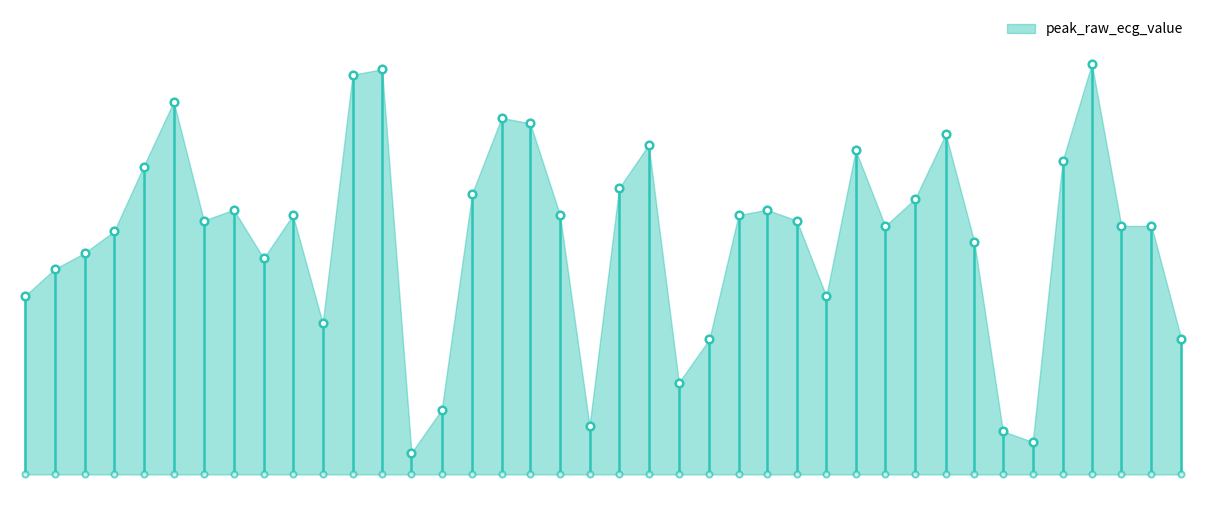

What is the change in value from 4076 to 5887?

+0.3